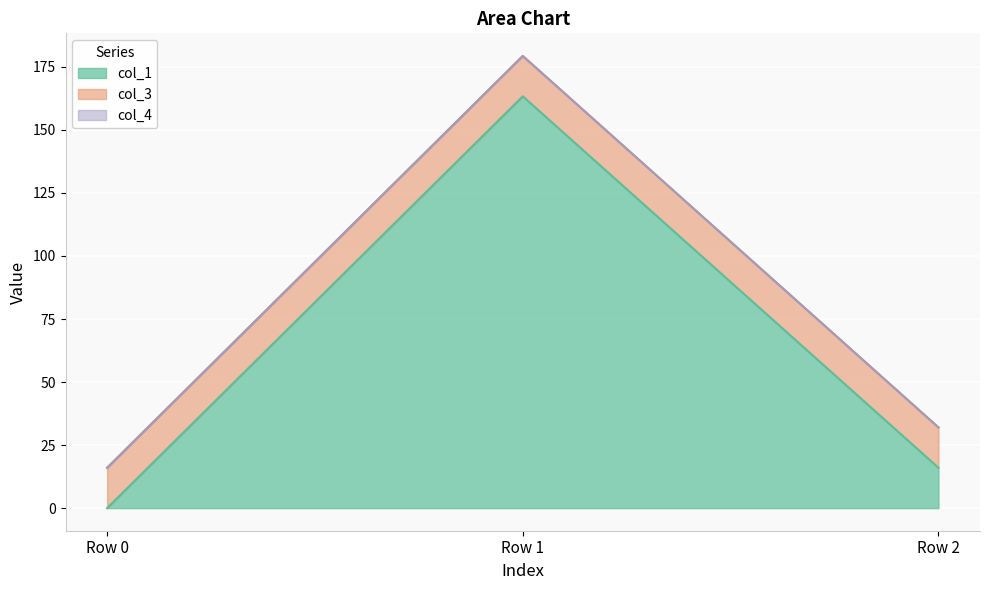

Count the number of data series in this chart.

3